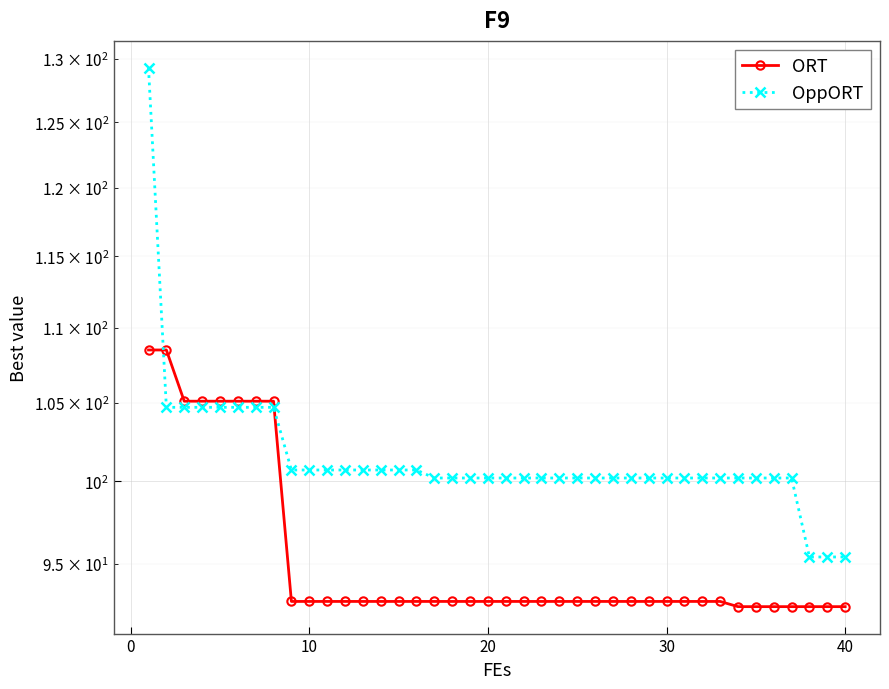

How many values in the OppORT series exceed 100?

37